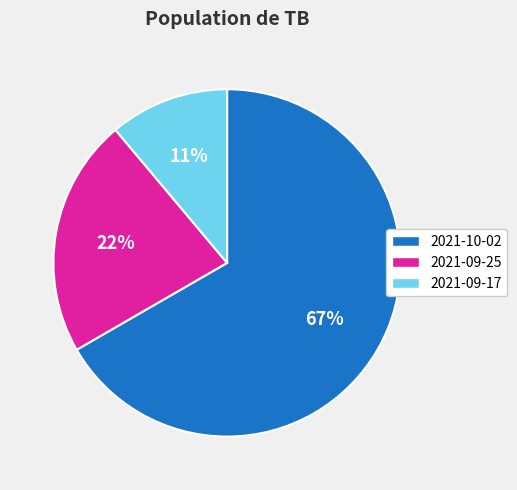

Count the number of slices in the pie.

3